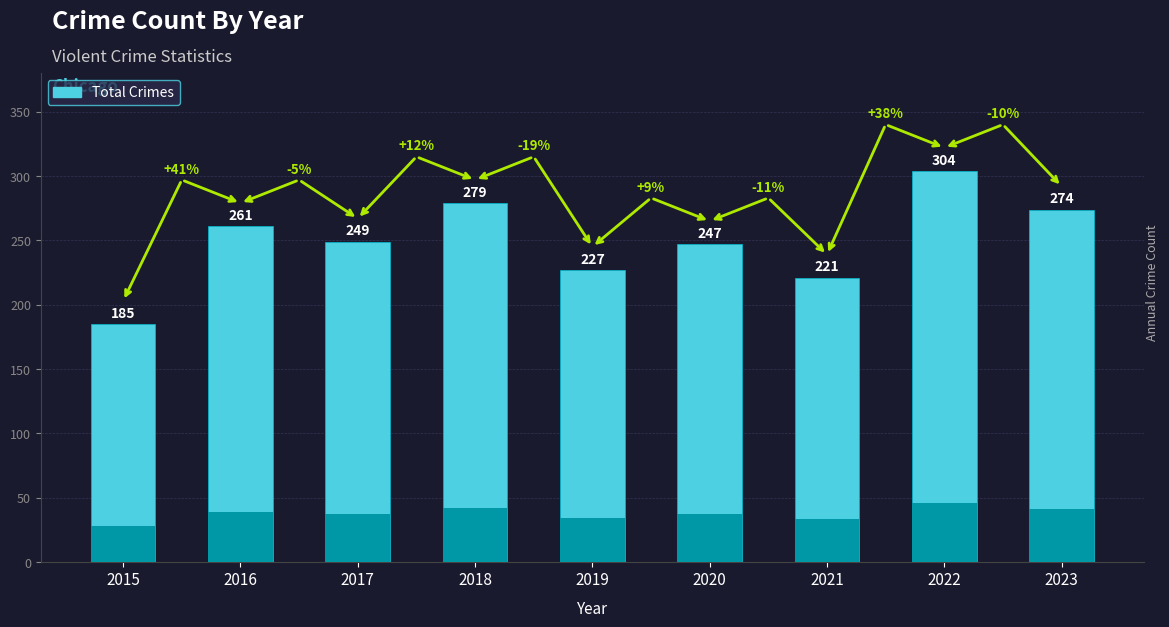

How many values exceed 249?

4